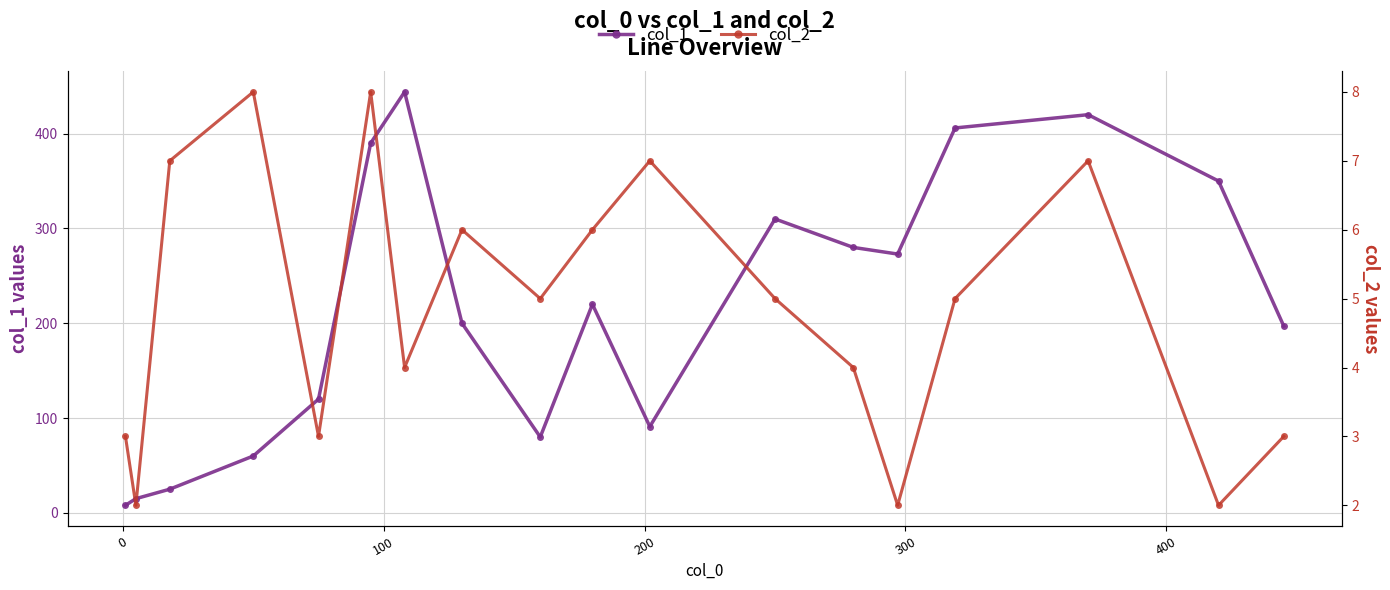

How many values in the col_1 series exceed 220?

8